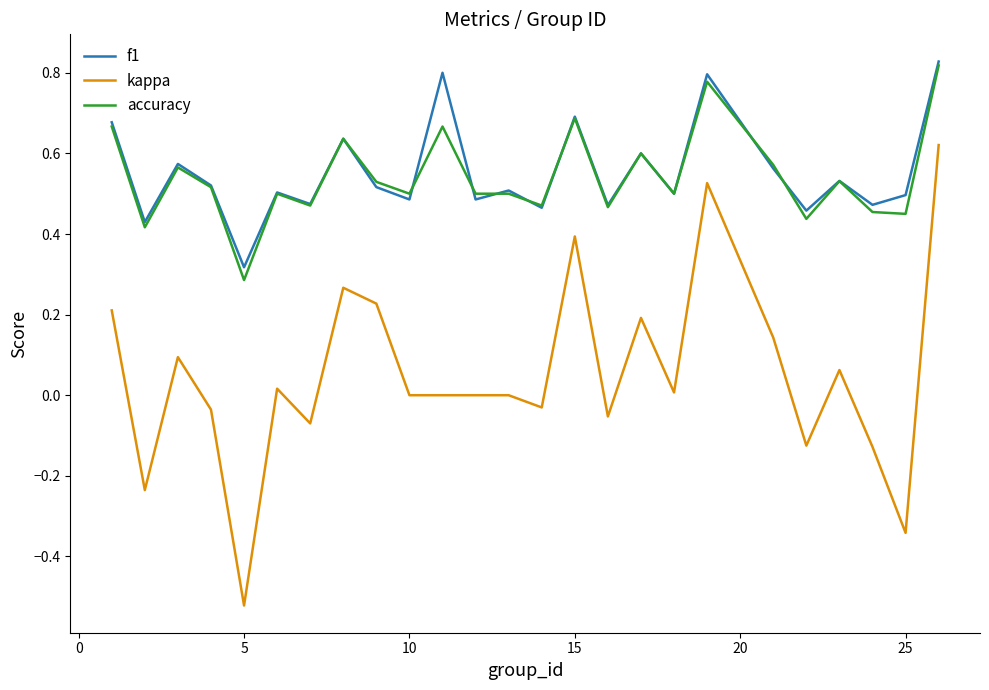

True or false: kappa and accuracy intersect in this chart.

False